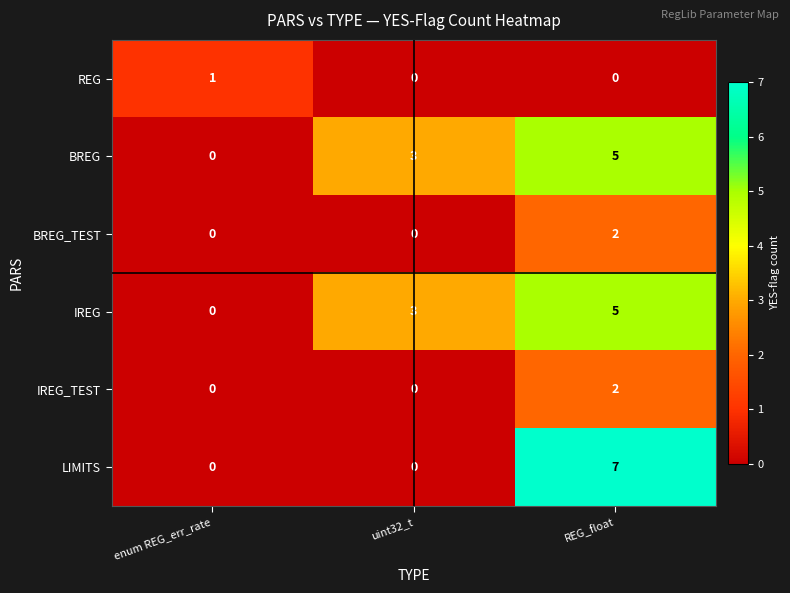

Which series has the largest range (max minus min)?

LIMITS